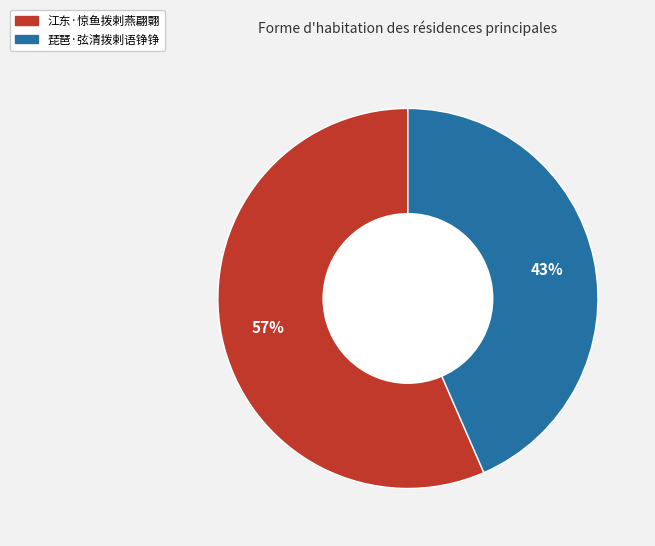

What is the smallest slice in the pie chart?

琵琶·弦清拨剌语铮铮